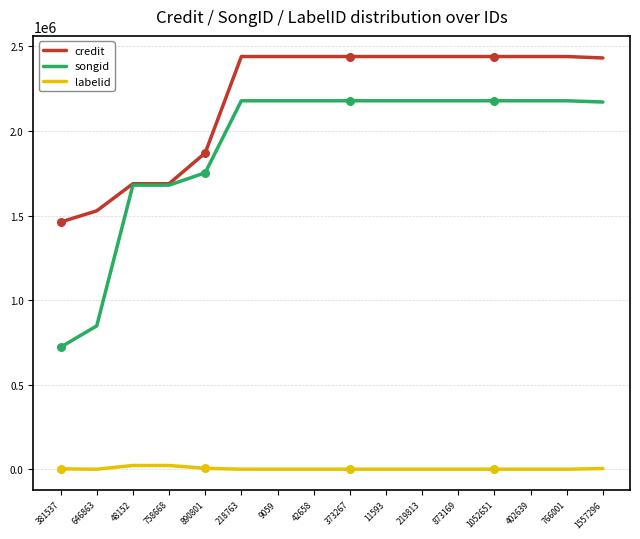

Which series has the largest range (max minus min)?

songid